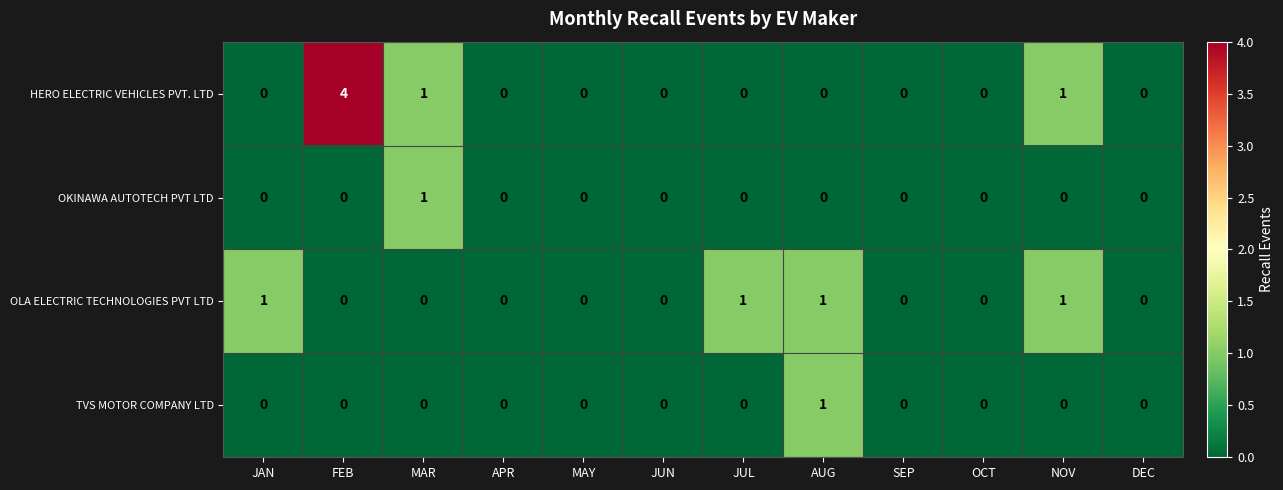

The value of HERO ELECTRIC VEHICLES PVT. LTD at SEP is 0. True or false?

True